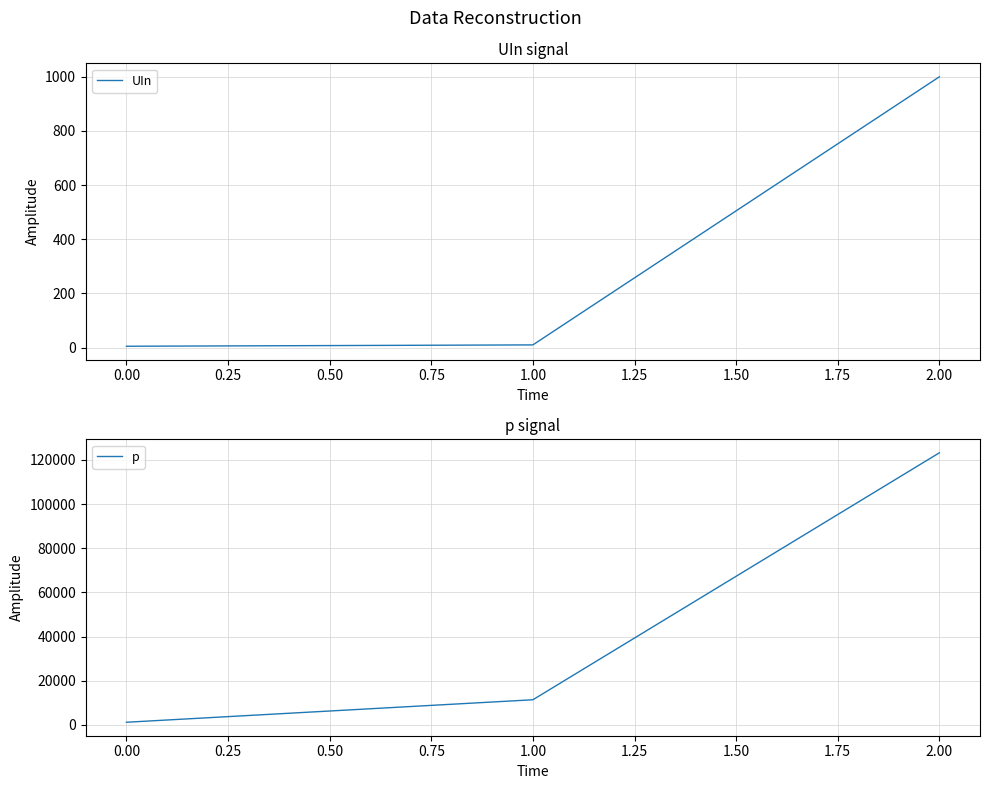

List the labels in order of p value, largest first.

2.00, 1.00, 0.00